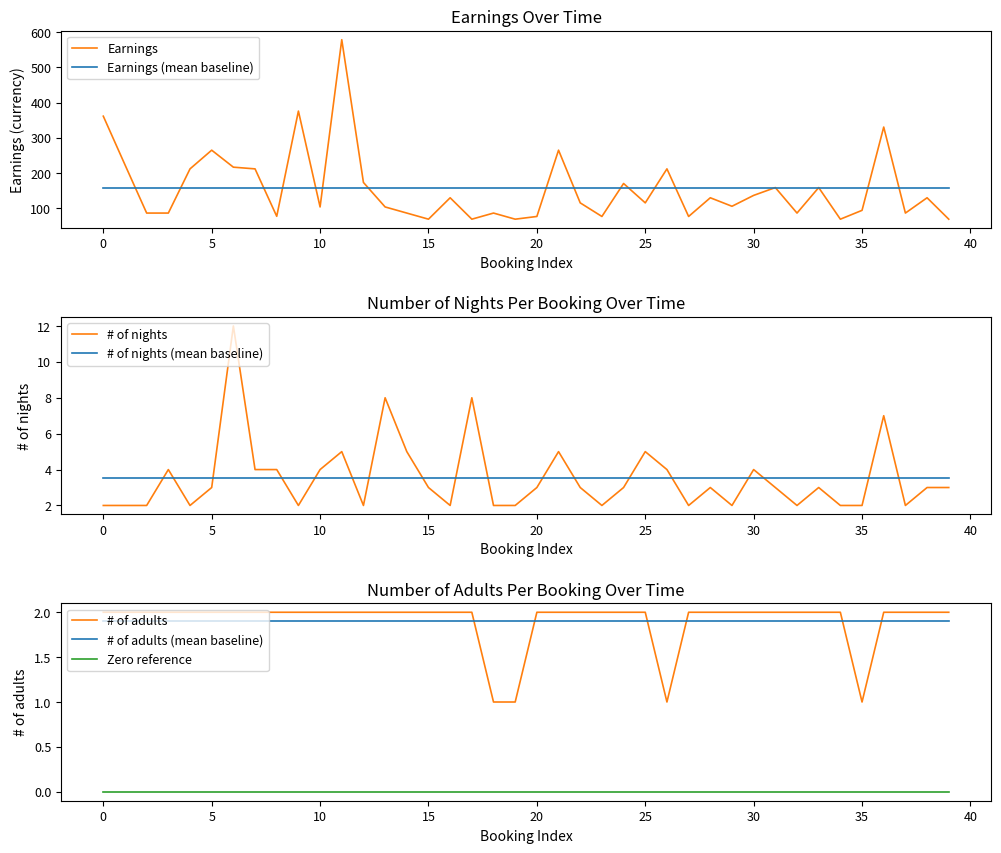

What is the maximum value for Earnings?

578.4